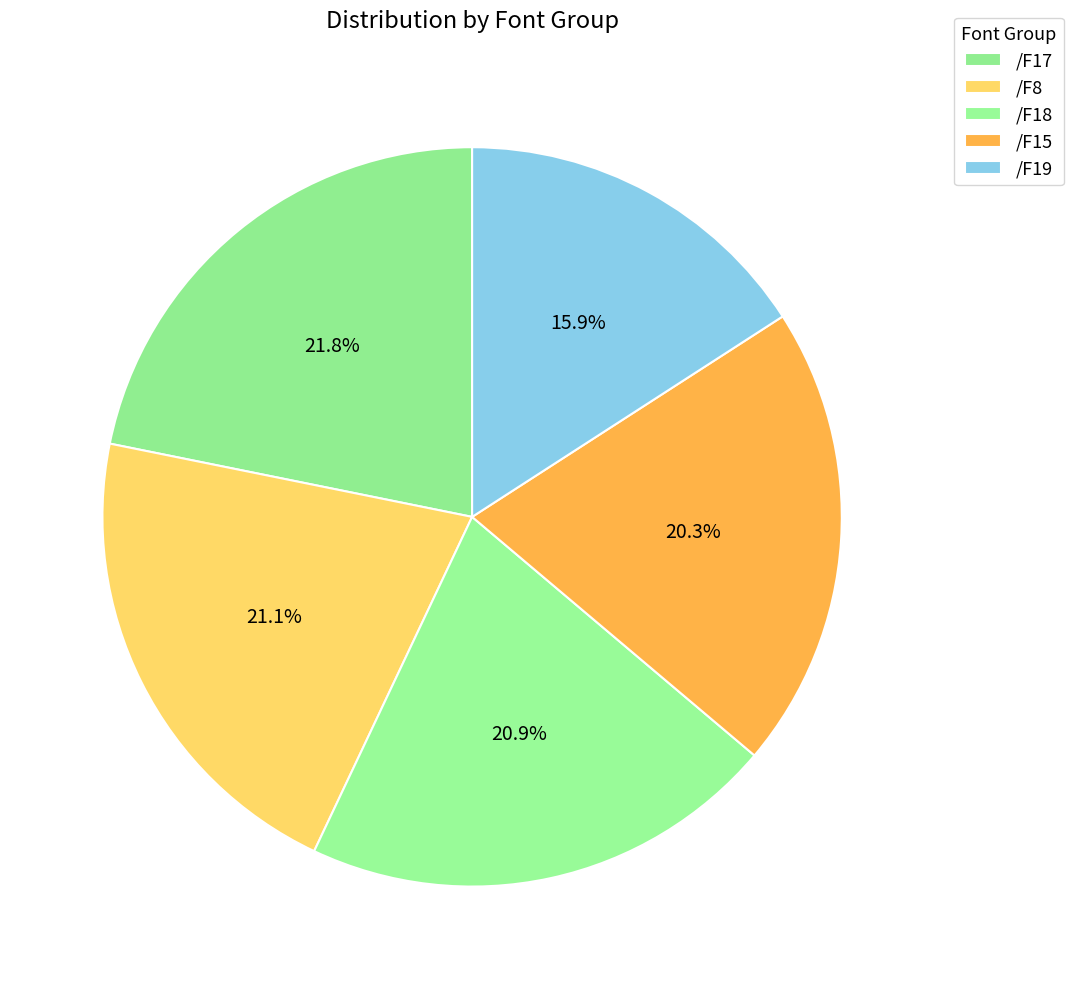

How many slices are in this pie chart?

5